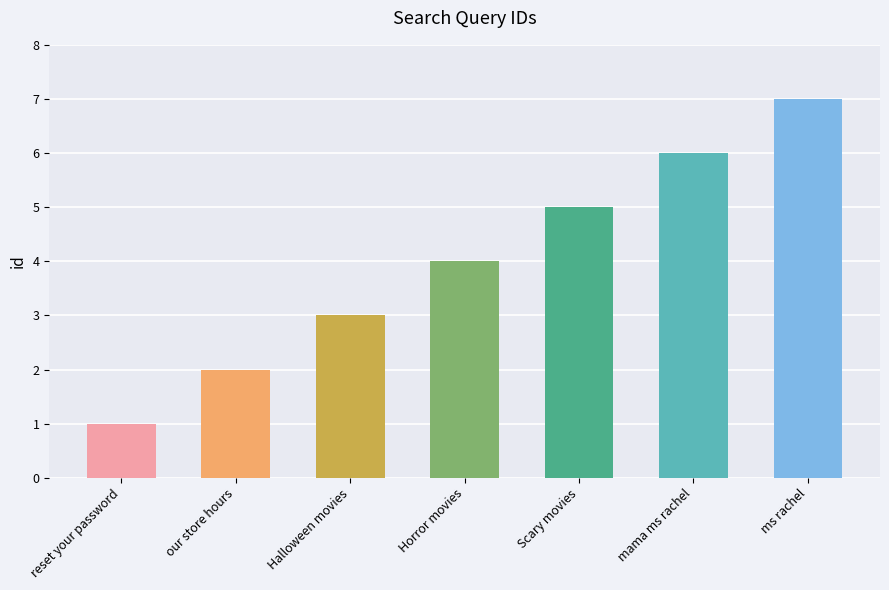

How many values are between 2 and 6?

5